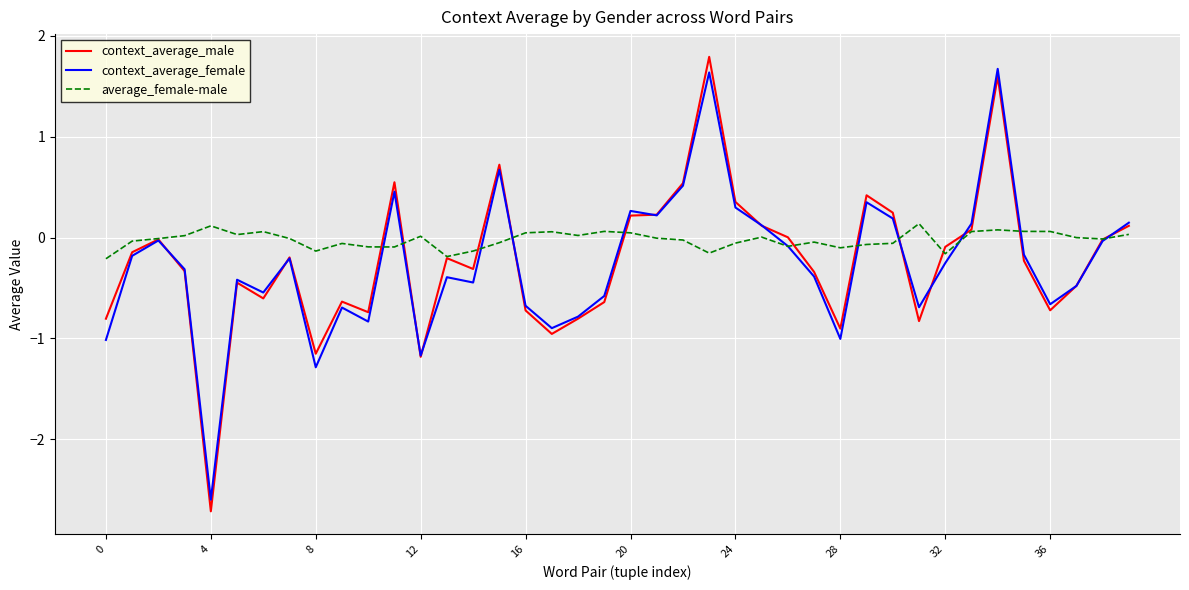

Which series has the widest spread of values?

context_average_male